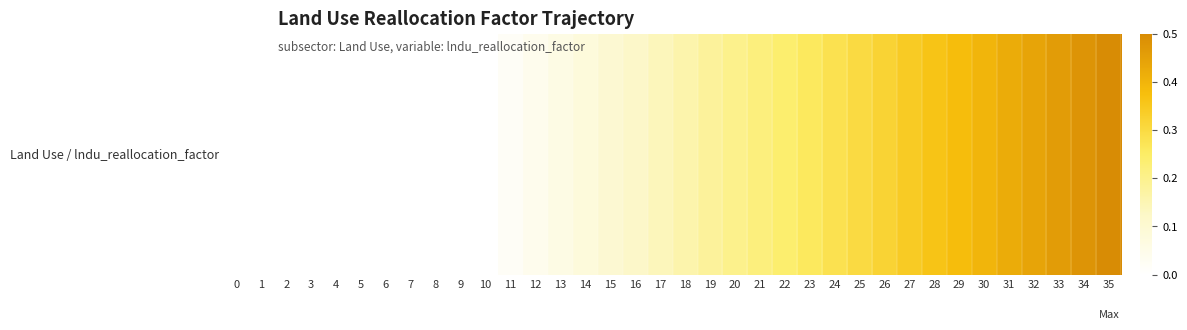

List the labels in order of value, largest first.

35, 34, 33, 32, 31, 30, 29, 28, 27, 26, 25, 24, 23, 22, 21, 20, 19, 18, 17, 16, 15, 14, 13, 12, 11, 0, 1, 2, 3, 4, 5, 6, 7, 8, 9, 10